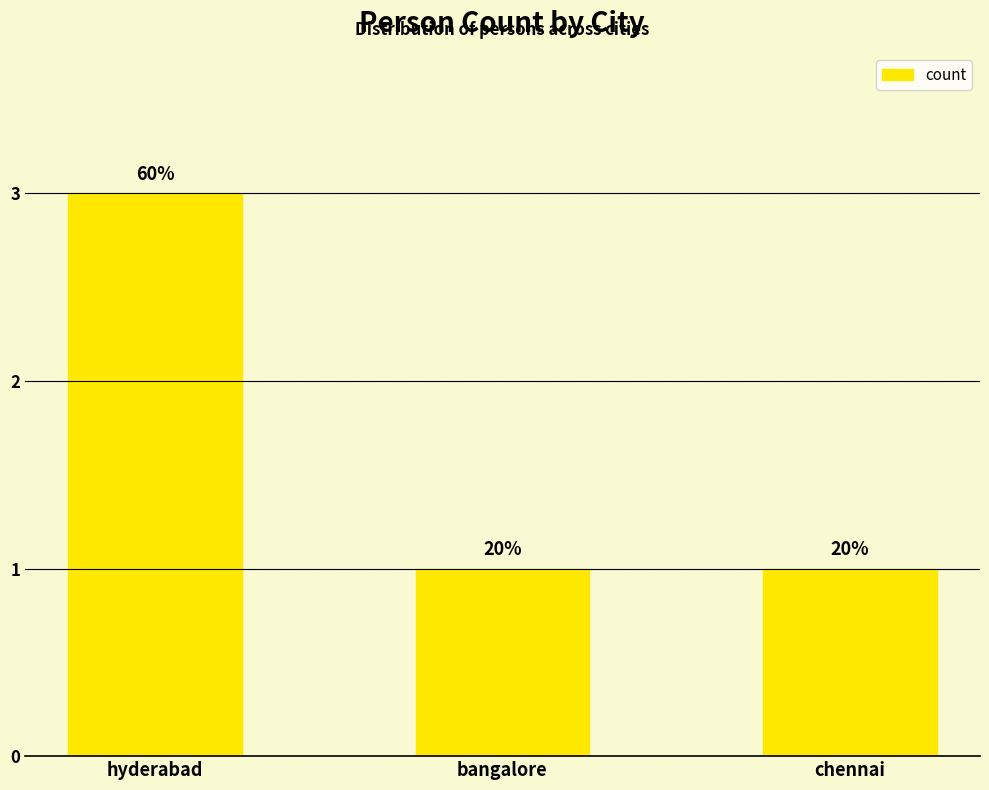

The chart shows a value of 1 at bangalore. True or false?

False